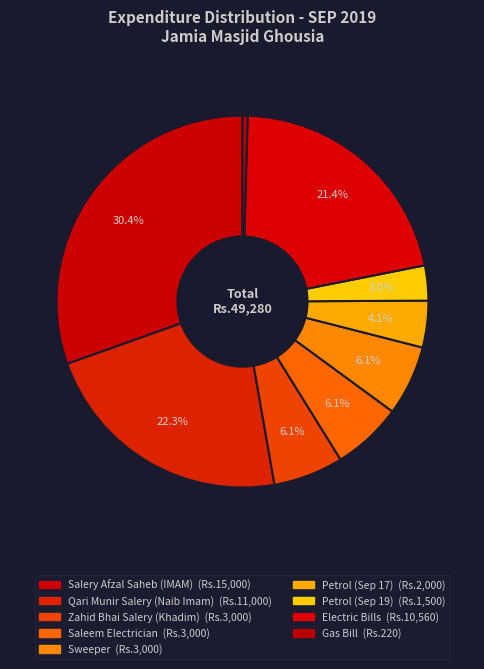

Count the number of slices in the pie.

9